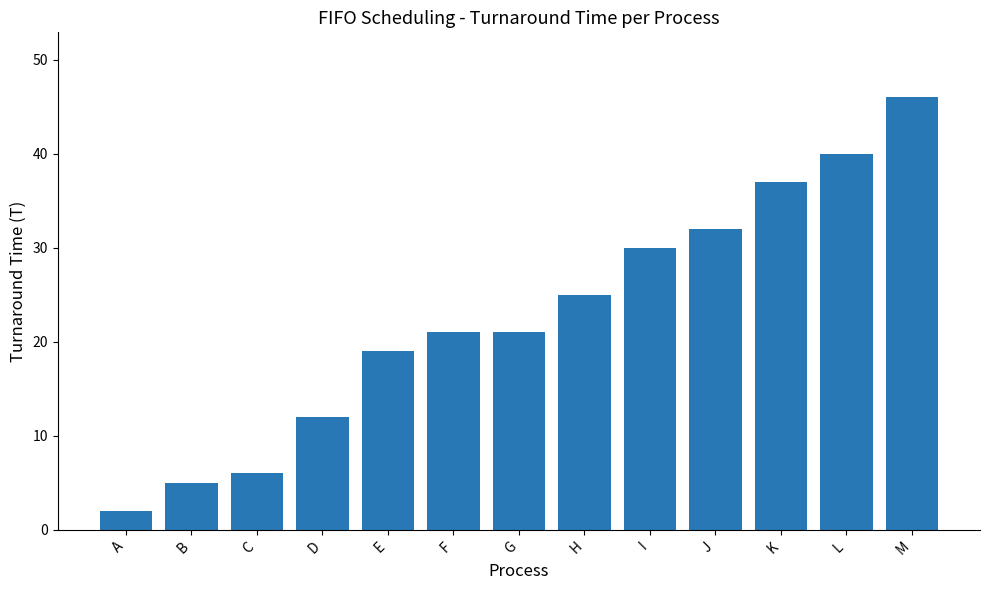

Are the bars grouped side by side (vs. stacked)?

No